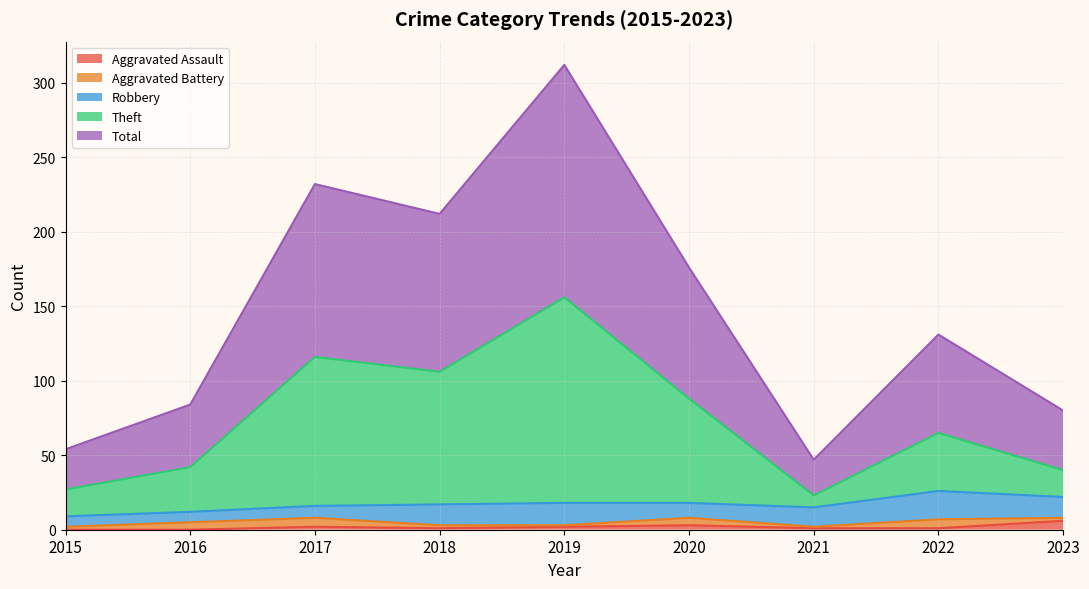

Does the chart have visible grid lines?

Yes